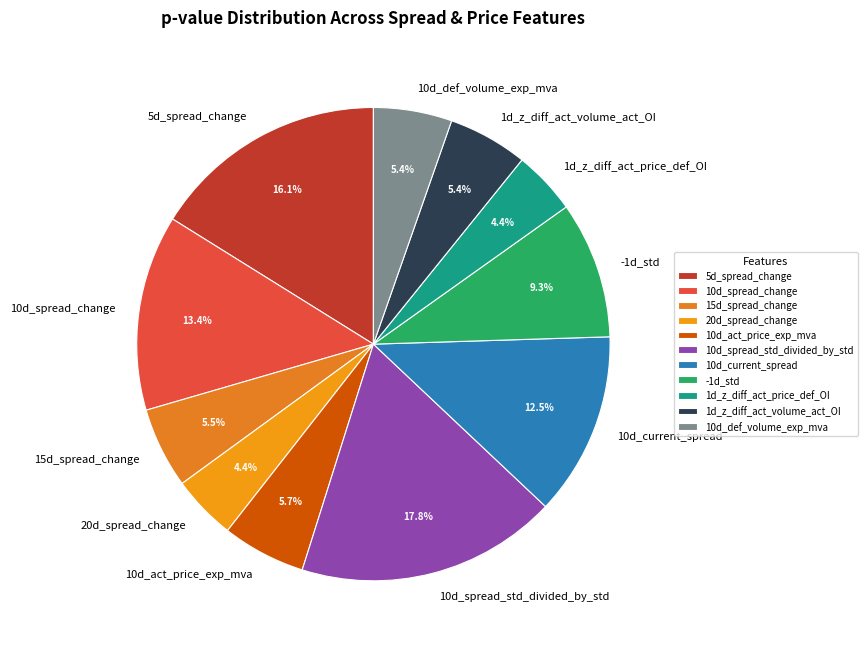

Is it true that 10d_act_price_exp_mva is 1% of the pie?

False